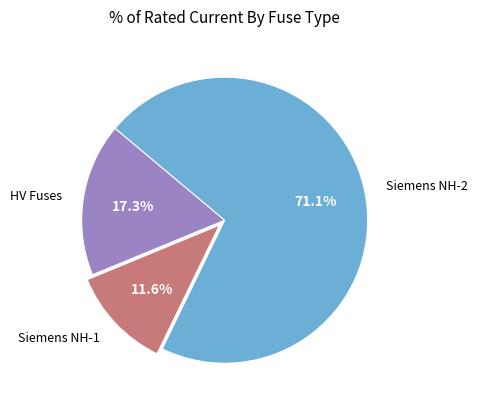

Between Siemens NH-2 and Siemens NH-1, which is larger?

Siemens NH-2